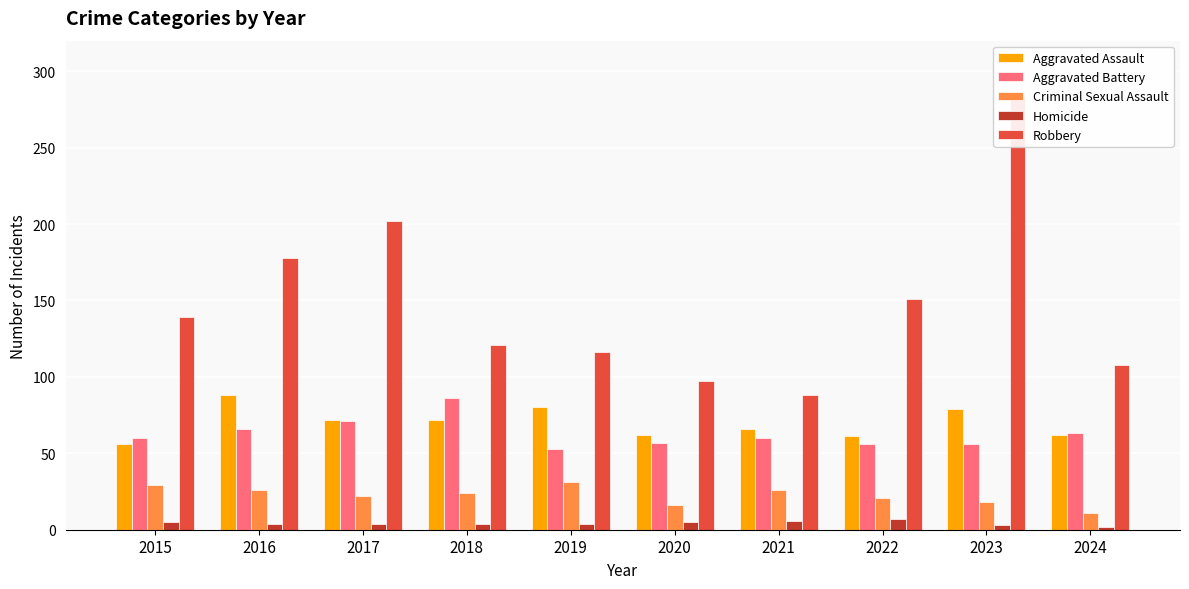

What is the sum of all Criminal Sexual Assault values?

224